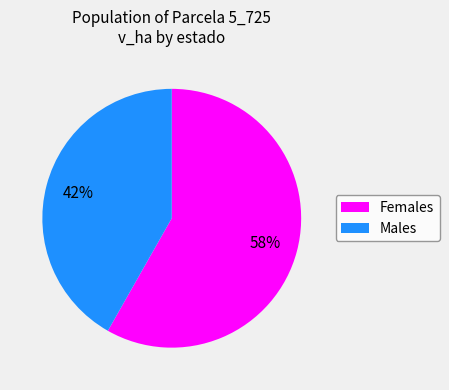

How many slices are in this pie chart?

2